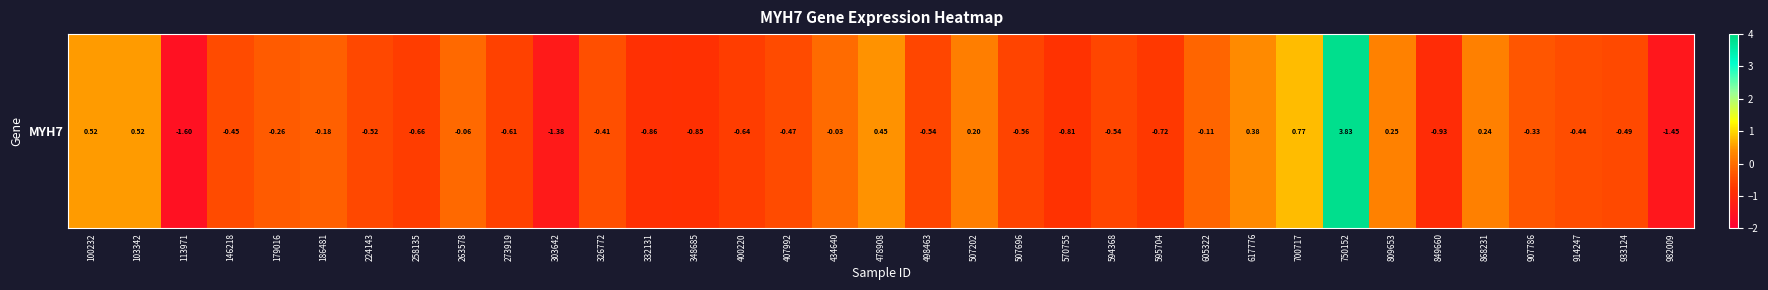

Count the number of categories in the chart.

35